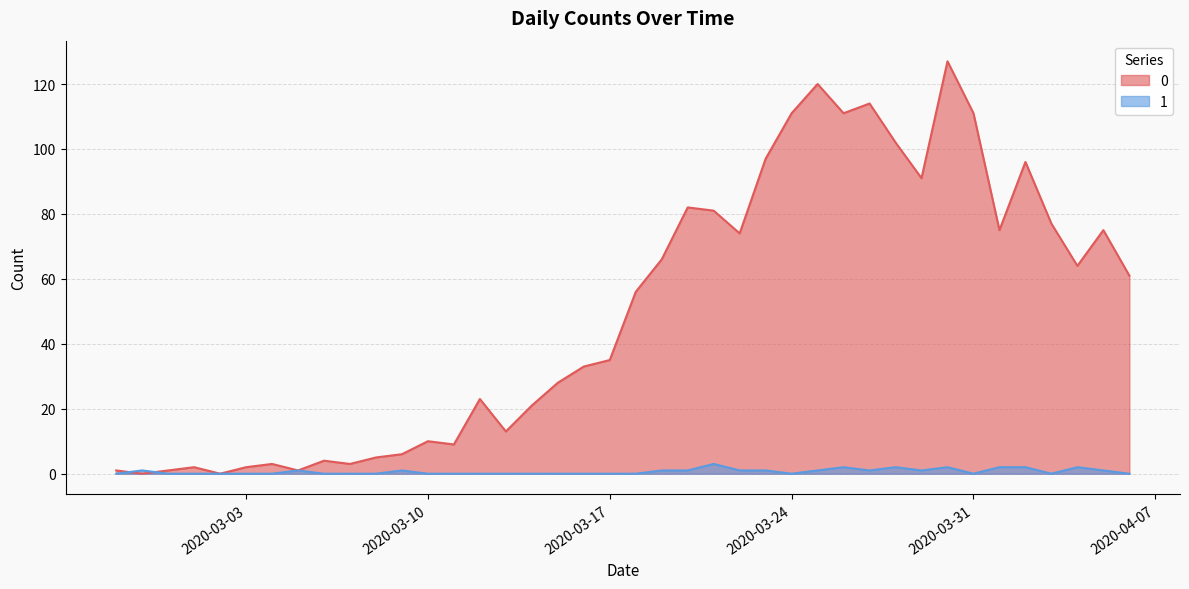

At 2020-03-03, list the series in order from largest to smallest.

0, 1